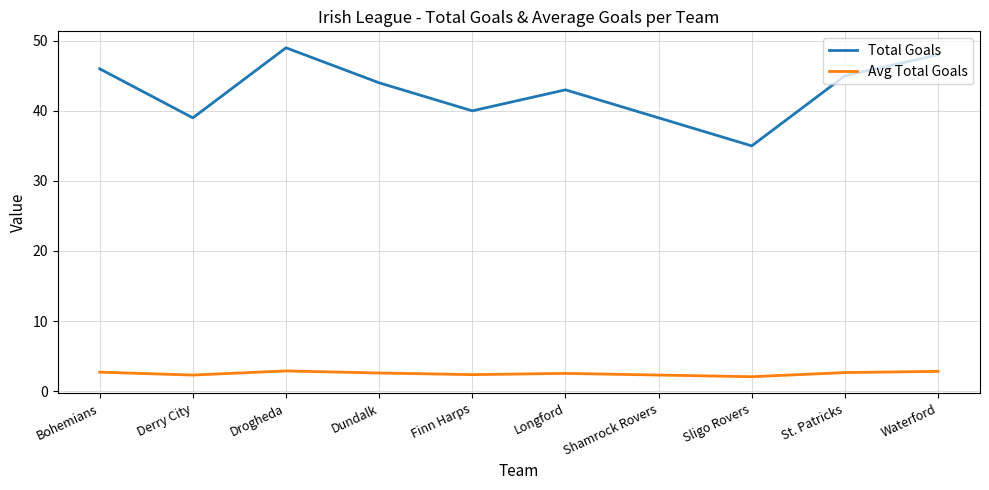

Is it true that Avg Total Goals equals 2.3 at Derry City?

True